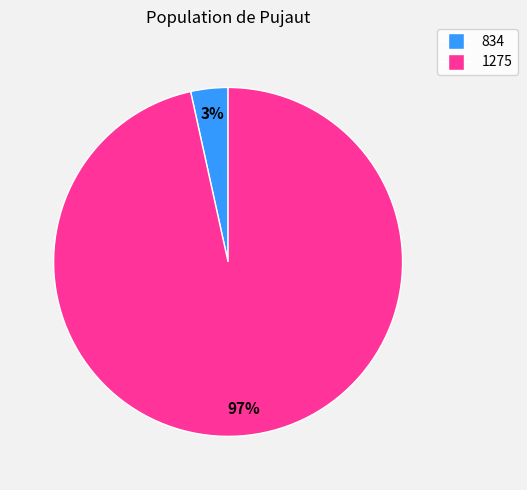

Is it true that 1275 is 97% of the pie?

True